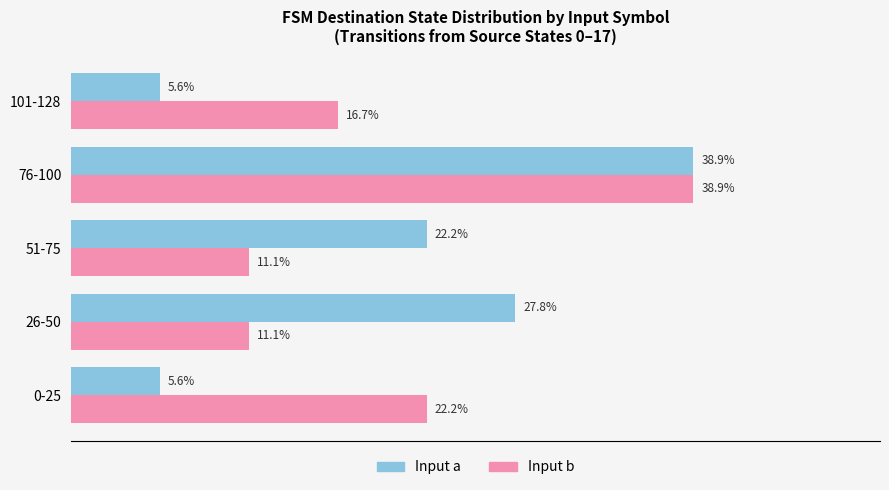

What are all the series names shown in the legend?

Input a, Input b